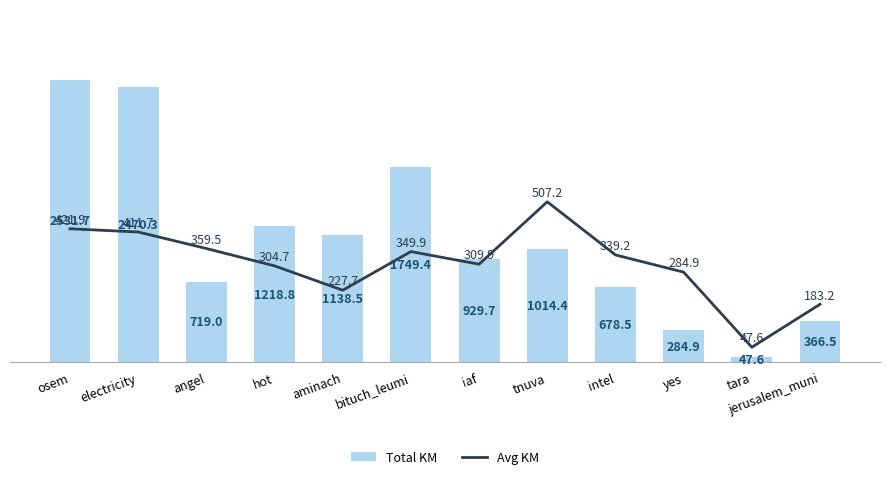

At which category does the chart reach its minimum across all series?

tara